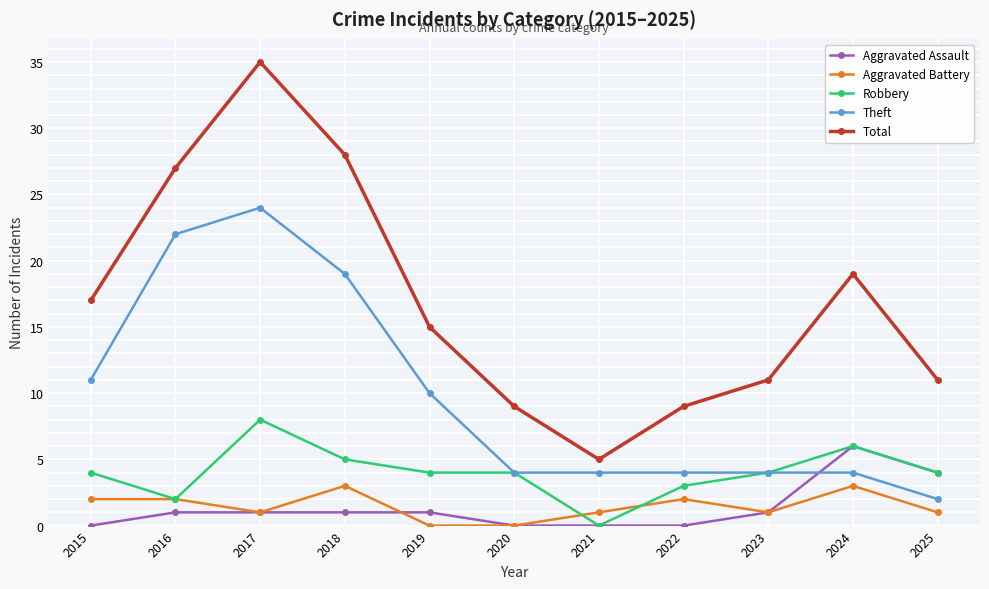

Reading left to right, list all the values displayed in this chart.

Aggravated Assault: 2015=0	2016=1	2017=1	2018=1	2019=1	2020=0	2021=0	2022=0	2023=1	2024=6	2025=4
Aggravated Battery: 2015=2	2016=2	2017=1	2018=3	2019=0	2020=0	2021=1	2022=2	2023=1	2024=3	2025=1
Robbery: 2015=4	2016=2	2017=8	2018=5	2019=4	2020=4	2021=0	2022=3	2023=4	2024=6	2025=4
Theft: 2015=11	2016=22	2017=24	2018=19	2019=10	2020=4	2021=4	2022=4	2023=4	2024=4	2025=2
Total: 2015=17	2016=27	2017=35	2018=28	2019=15	2020=9	2021=5	2022=9	2023=11	2024=19	2025=11